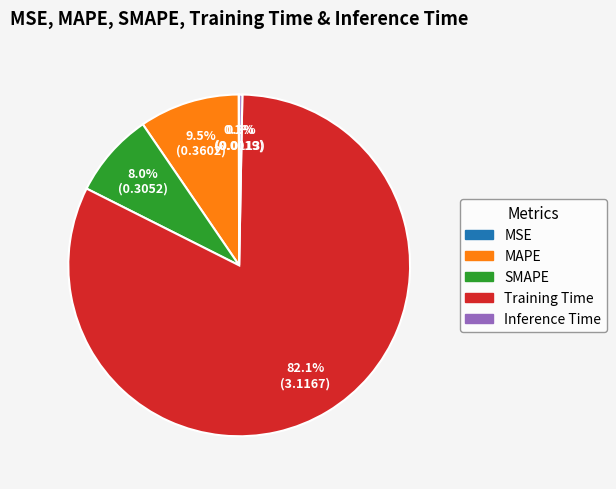

Is there any slice that represents more than half of the pie?

Yes